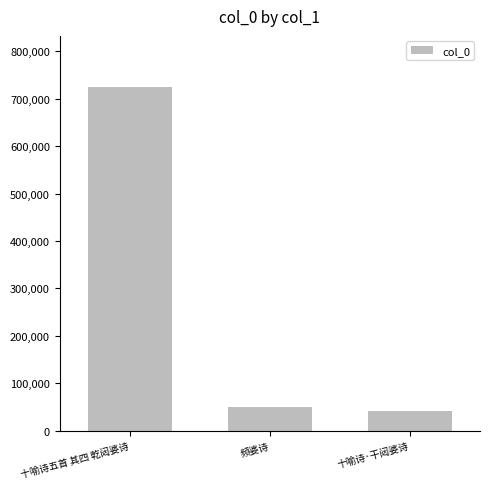

What is the difference between the second highest and minimum values?

8646